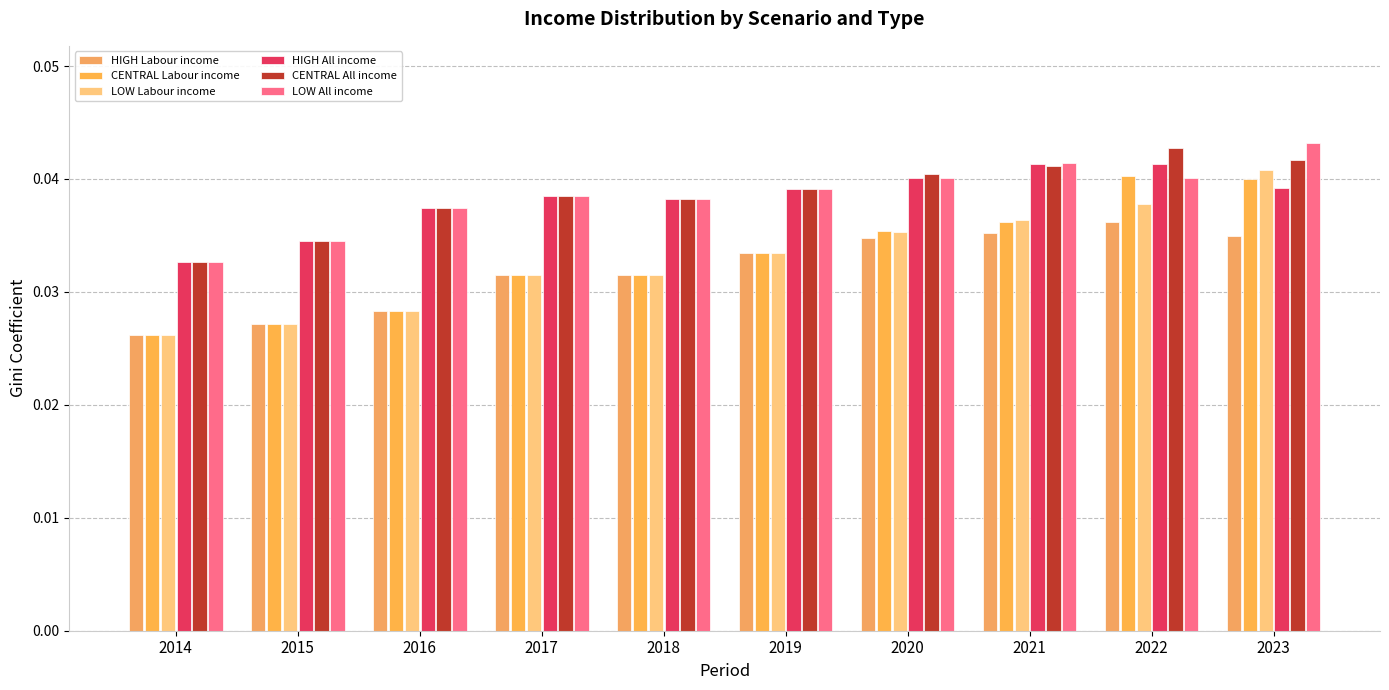

What is the sum of all HIGH All income values?

0.4